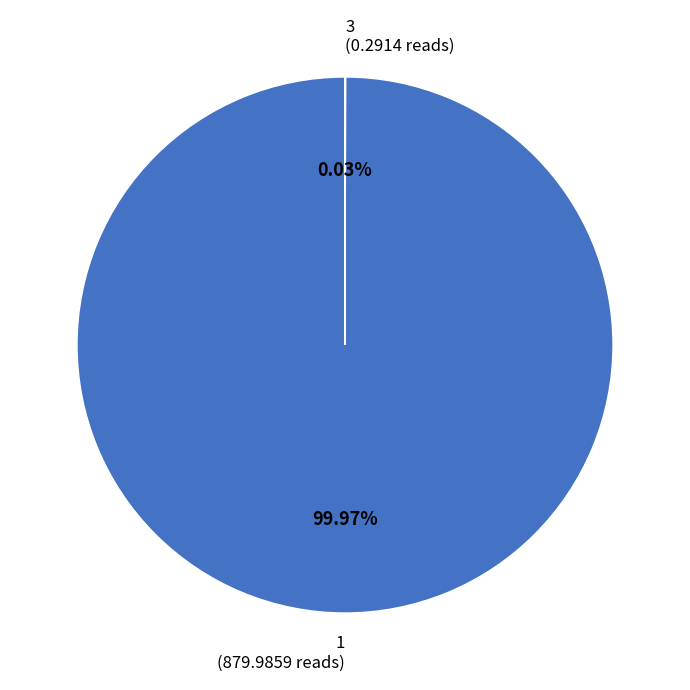

Does any single category account for the majority?

Yes